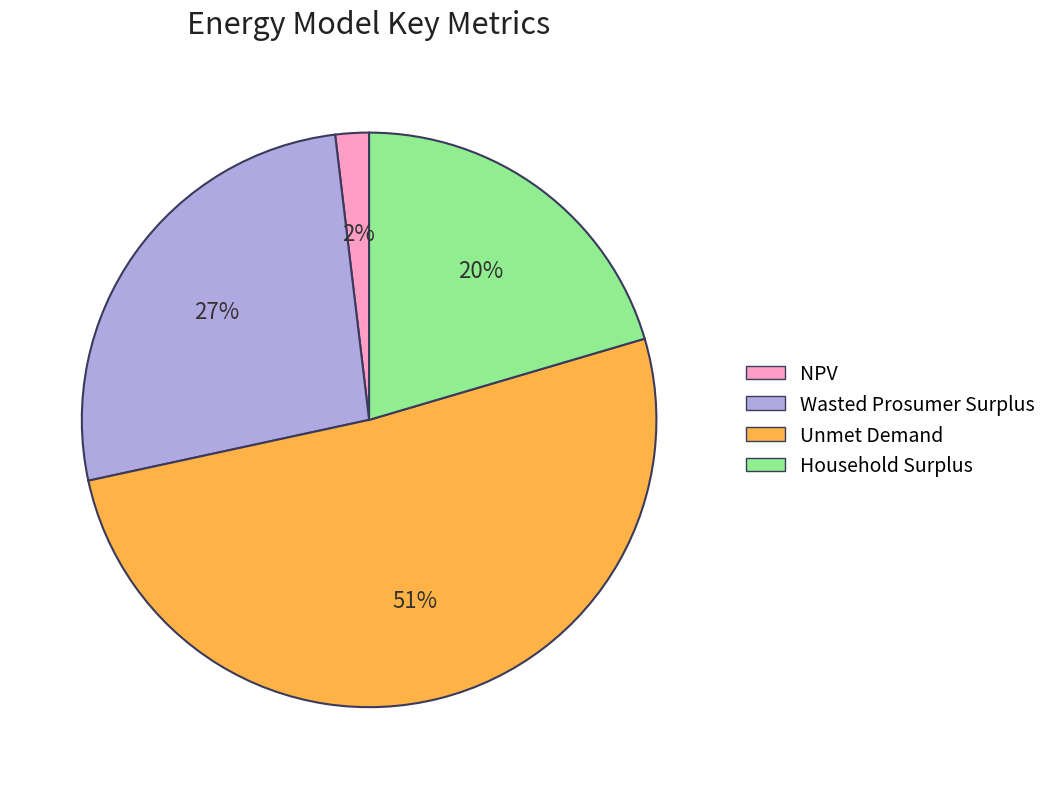

What percentage is the Wasted Prosumer Surplus slice, to the nearest percent?

27%